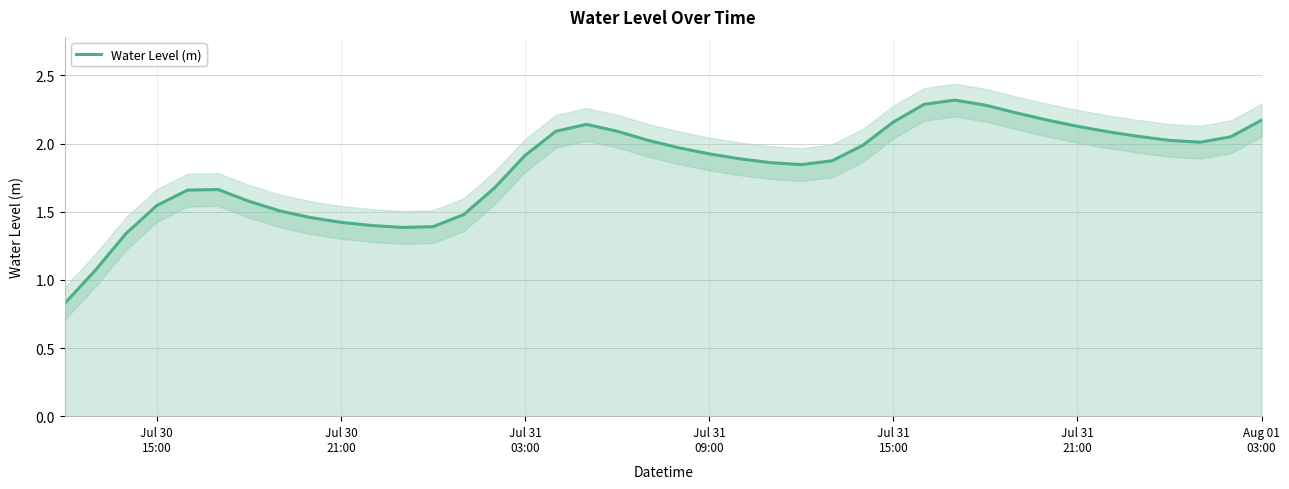

What is the average value?

1.8